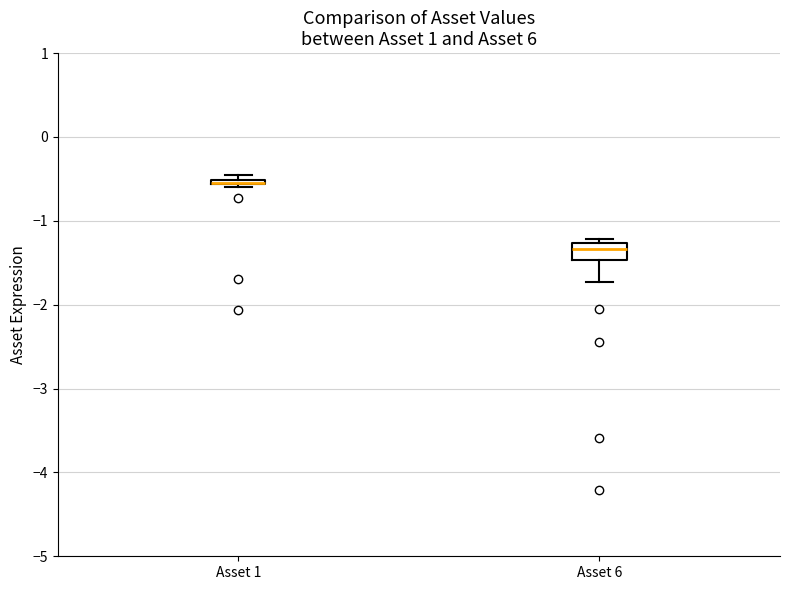

Where is the lower edge of the box for Asset 6 on the y-axis? The values are not printed on the chart, so give them approximately, as read against the axis.

-1.5